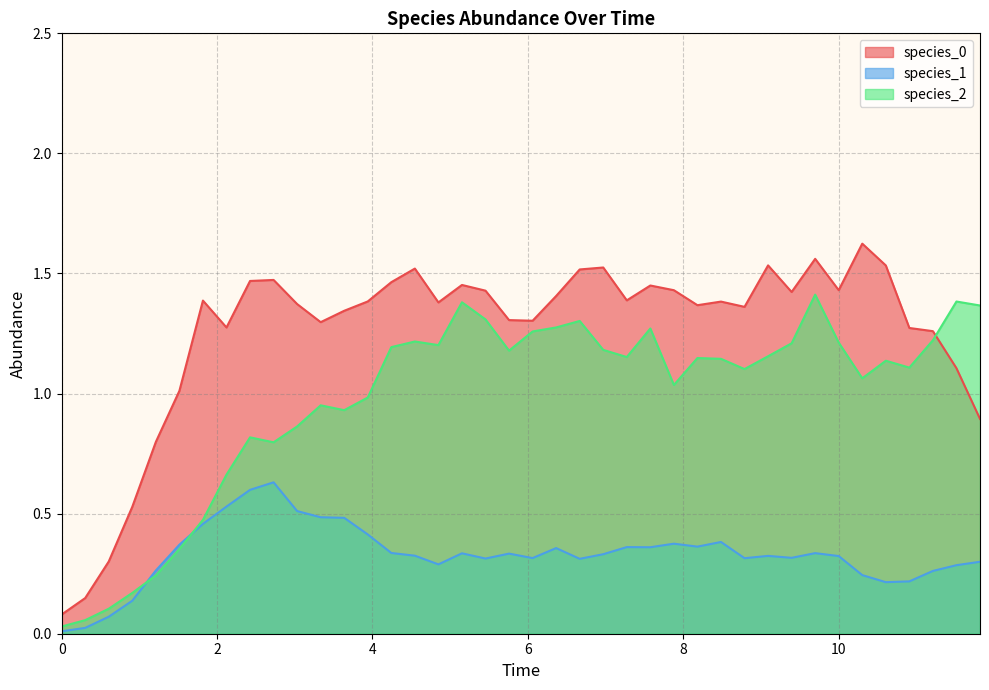

What are all the series names shown in the legend?

species_0, species_1, species_2